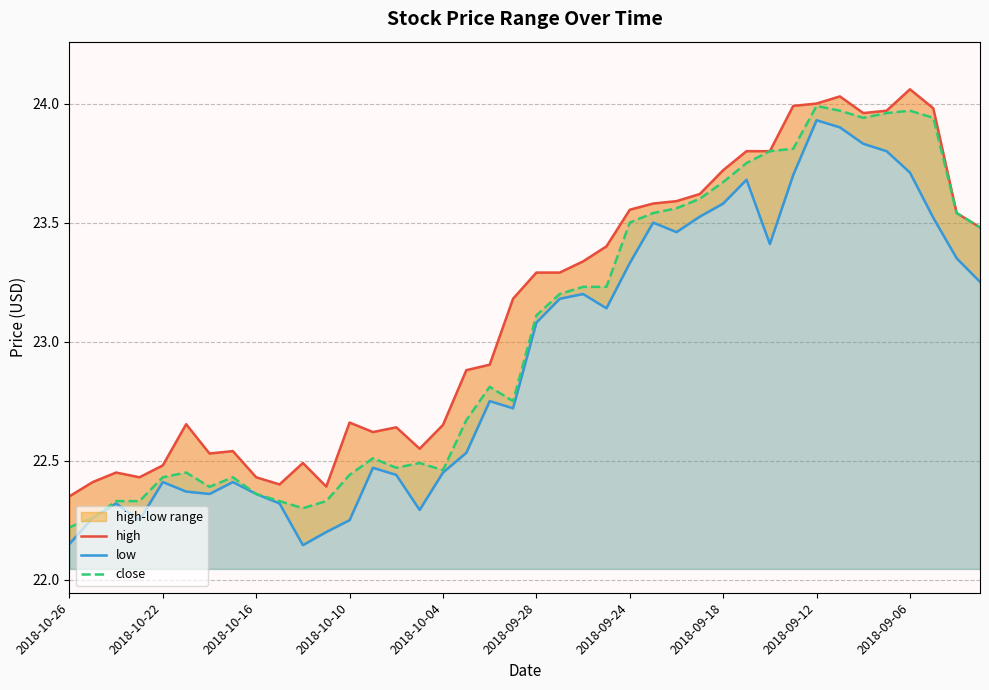

True or false: low has more than 0 interior local peaks.

True